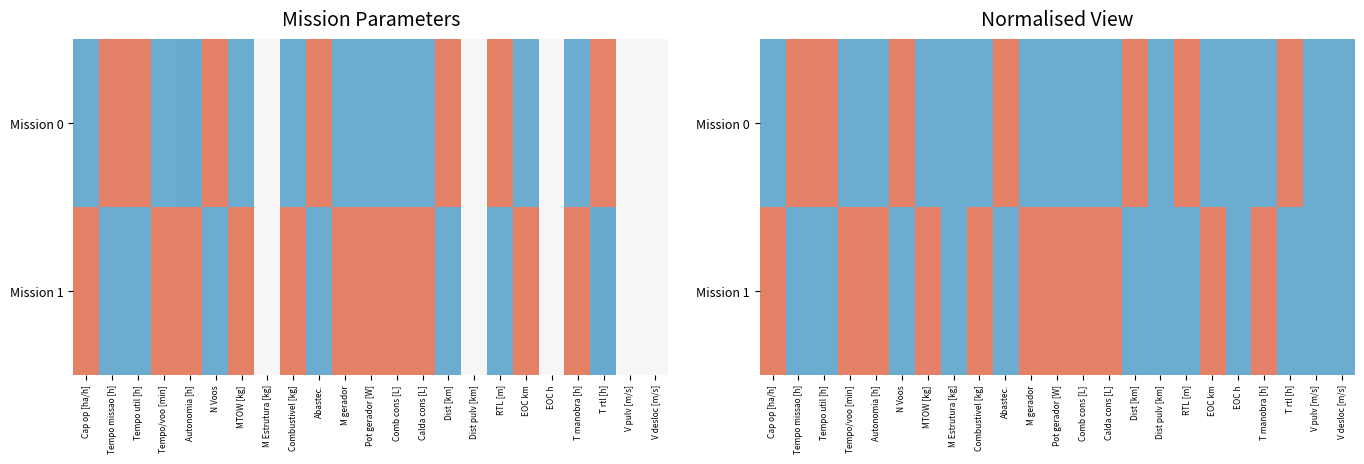

Rank the categories by Mission 0 value from highest to lowest.

Tempo missao [h], Tempo util [h], N Voos, Abastec., Dist [km], RTL [m], T rtl [h], Cap op [ha/h], Tempo/voo [min], Autonomia [h], MTOW [kg], M Estrutura [kg], Combustivel [kg], M gerador, Pot gerador [W], Comb cons [L], Calda cons [L], Dist pulv [km], EOC km, EOC h, T manobra [h], V pulv [m/s], V desloc [m/s]